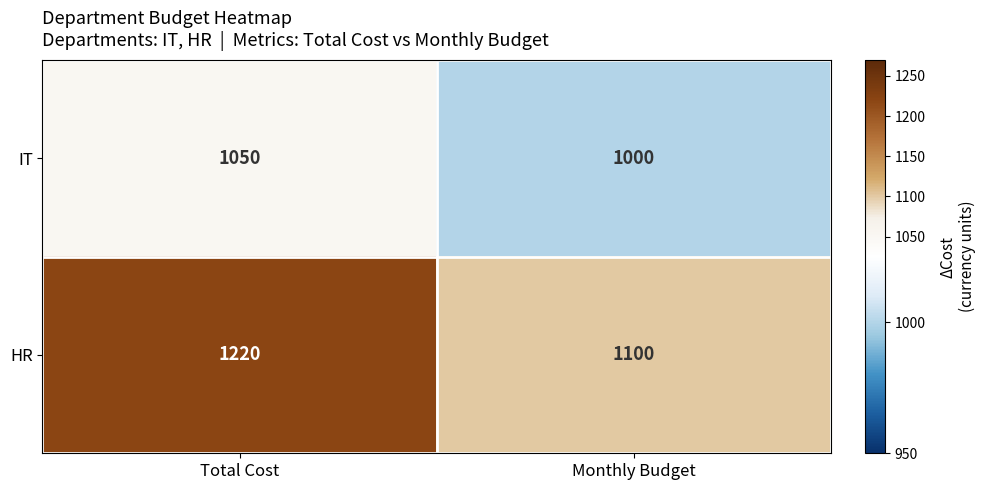

Which category has the lowest value in the IT series?

Monthly Budget